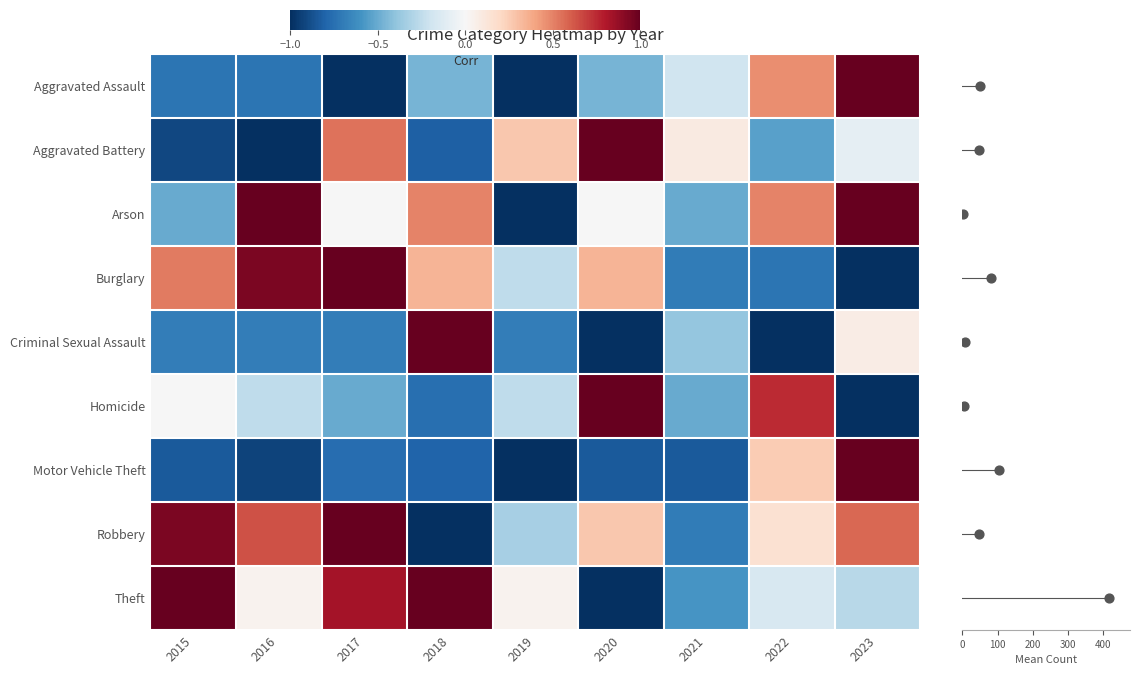

Which series has the widest spread of values?

Theft